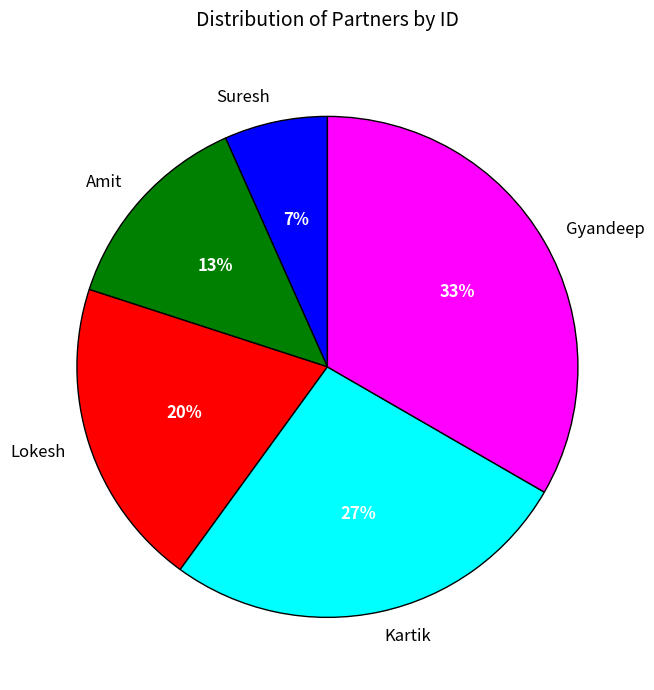

The Gyandeep slice represents 33% of the pie. True or false?

True